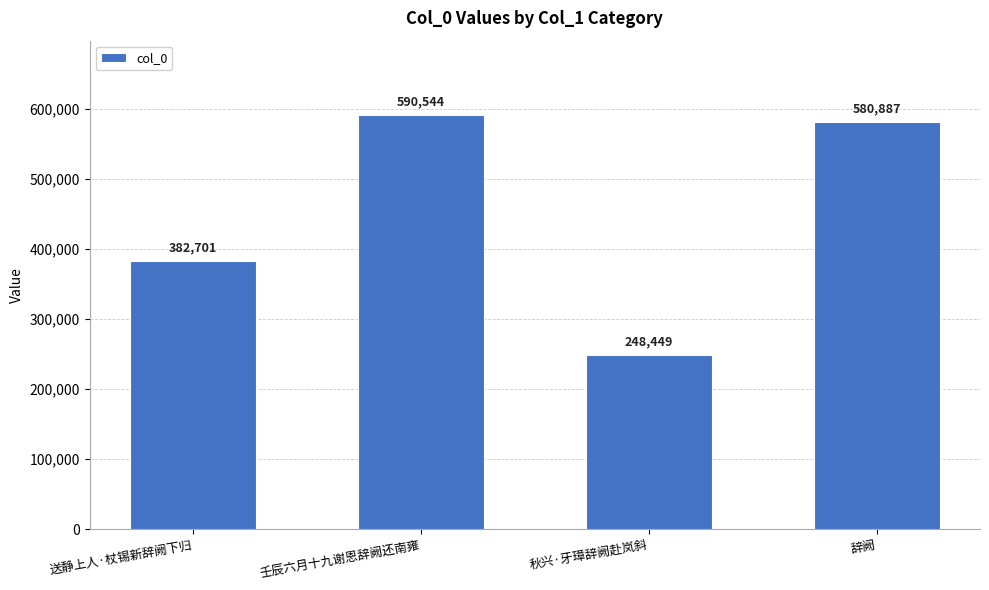

Does the chart contain any negative values?

No